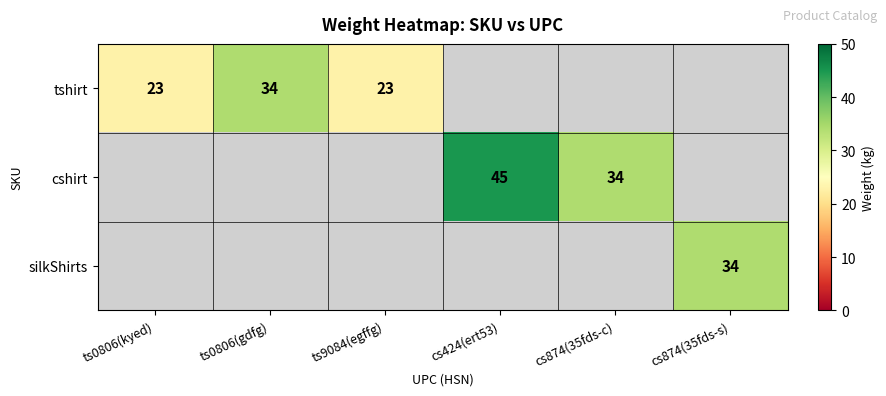

At how many categories does at least one series exceed 24?

4